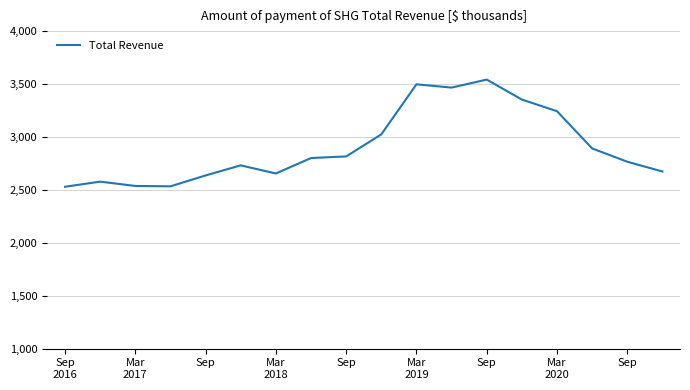

What is the difference between the second highest and minimum values?

967700